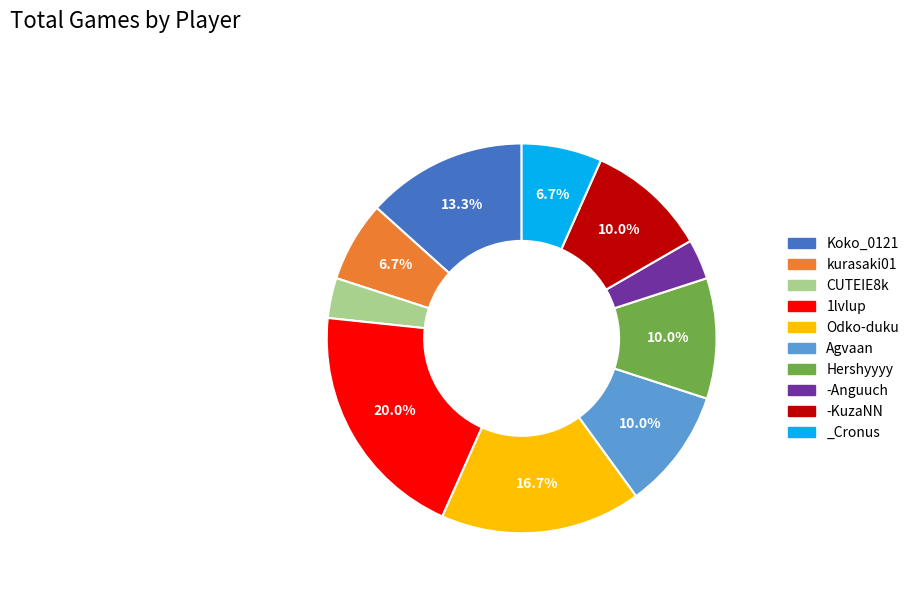

What portion of the pie excludes Hershyyyy?

90.0%